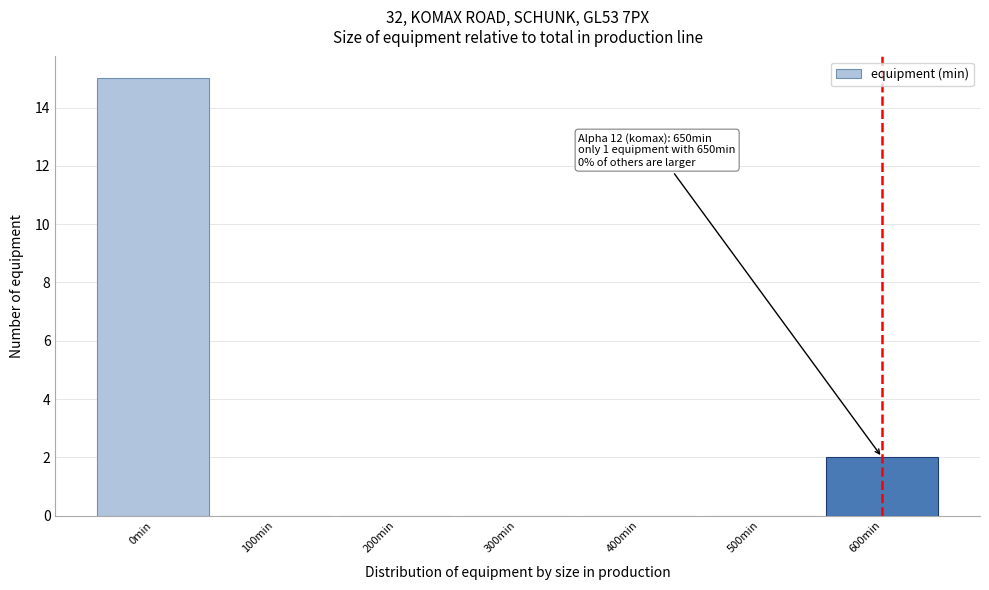

Reading left to right, list all the values displayed in this chart.

0min=15	100min=0	200min=0	300min=0	400min=0	500min=0	600min=2